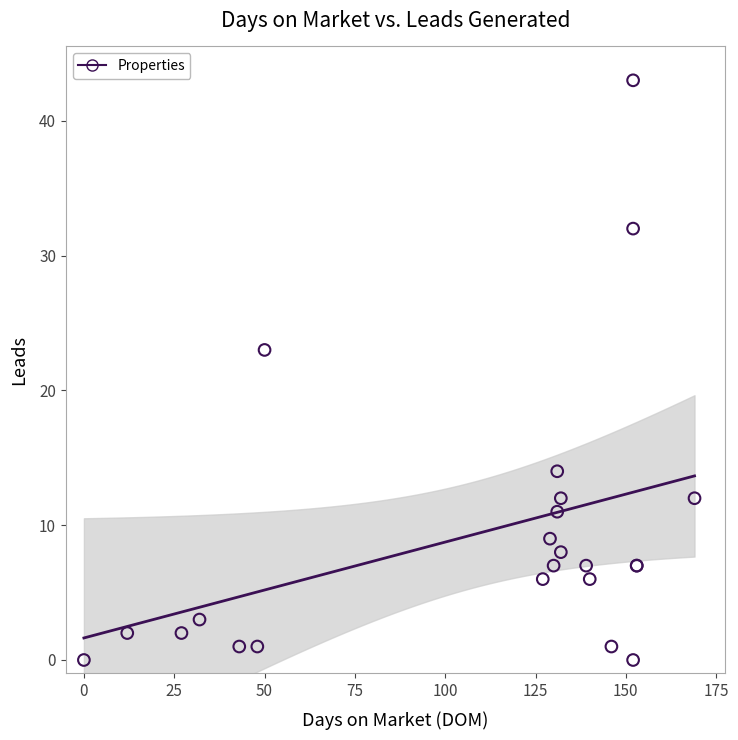

What Y value in the scatter plot is closest to 21?

23